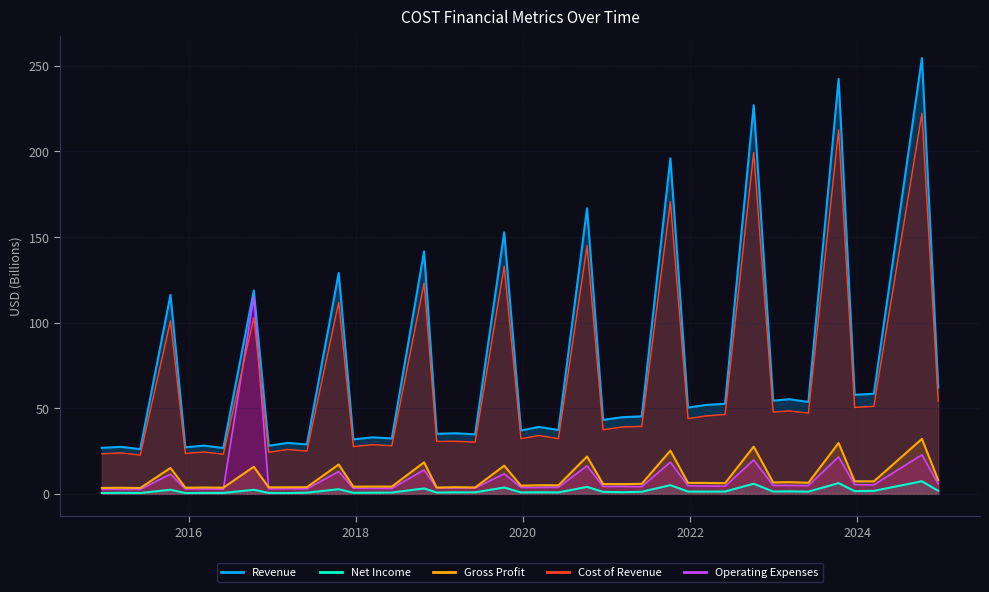

What are all the series names shown in the legend?

Gross Profit, Net Income